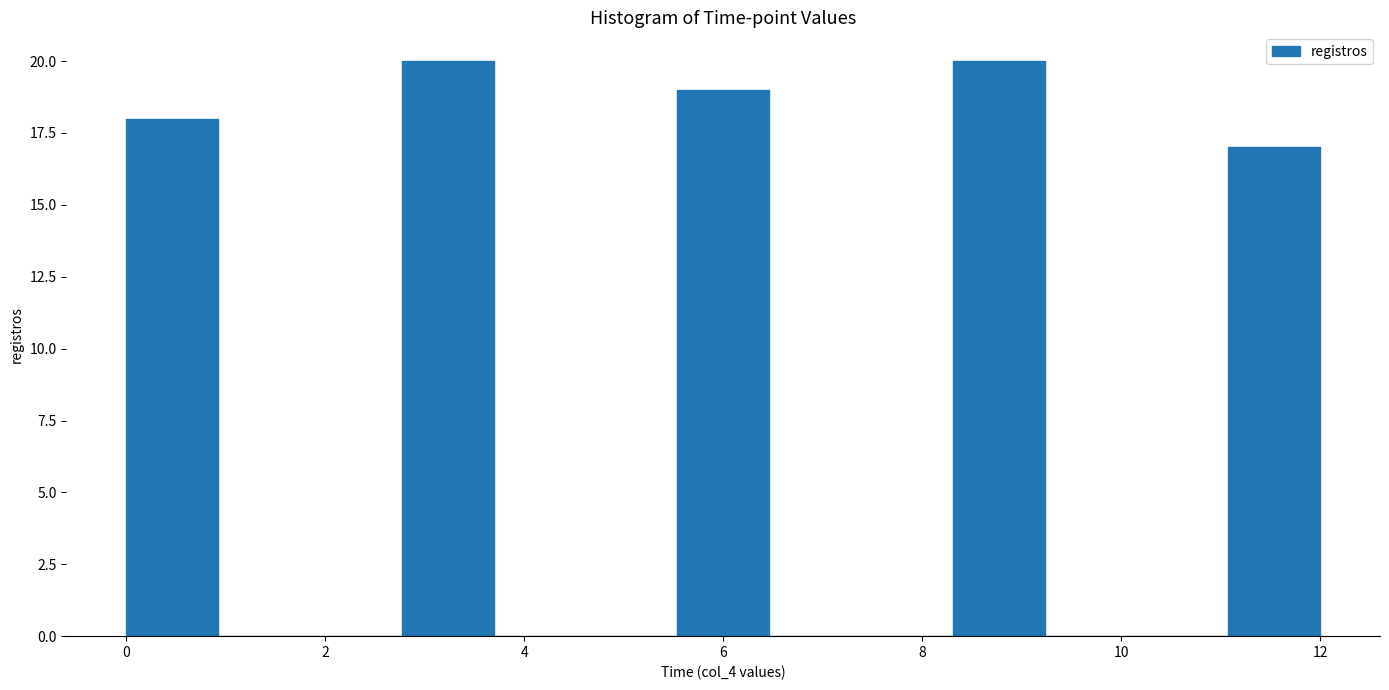

Reading left to right, list every bar in this chart as the range it spans on the x-axis followed by its height. Neither the bar edges nor the heights are printed on the chart, so give them approximately, as read against the axes.

0.0 to 1.0: 18
1.0 to 1.8: 0
1.8 to 2.8: 0
2.8 to 3.6: 20
3.6 to 4.6: 0
4.6 to 5.6: 0
5.6 to 6.4: 19
6.4 to 7.4: 0
7.4 to 8.4: 0
8.4 to 9.2: 20
9.2 to 10.2: 0
10.2 to 11.0: 0
11.0 to 12.0: 17